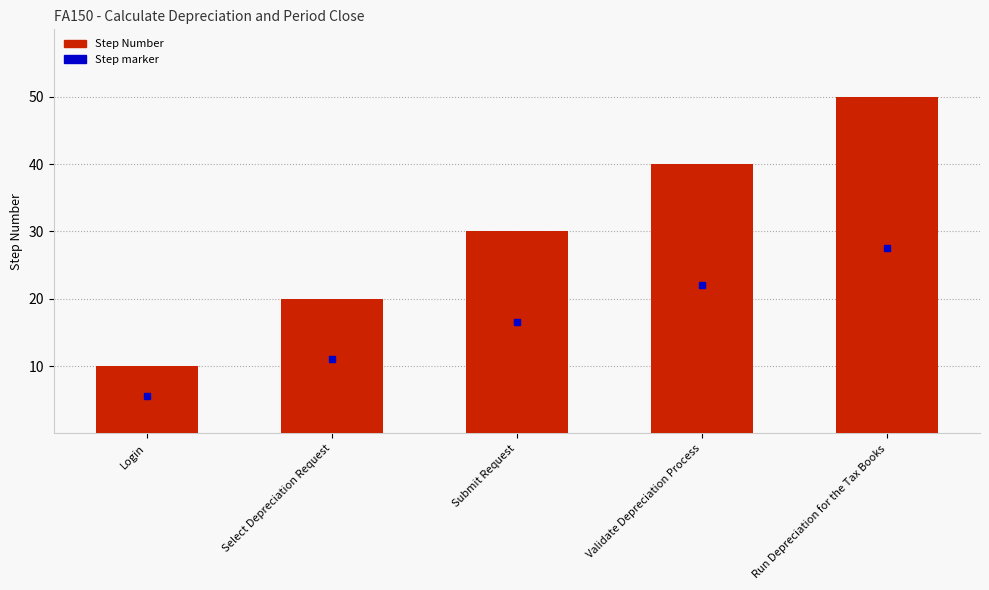

What is the difference between the second highest and second lowest values?

20